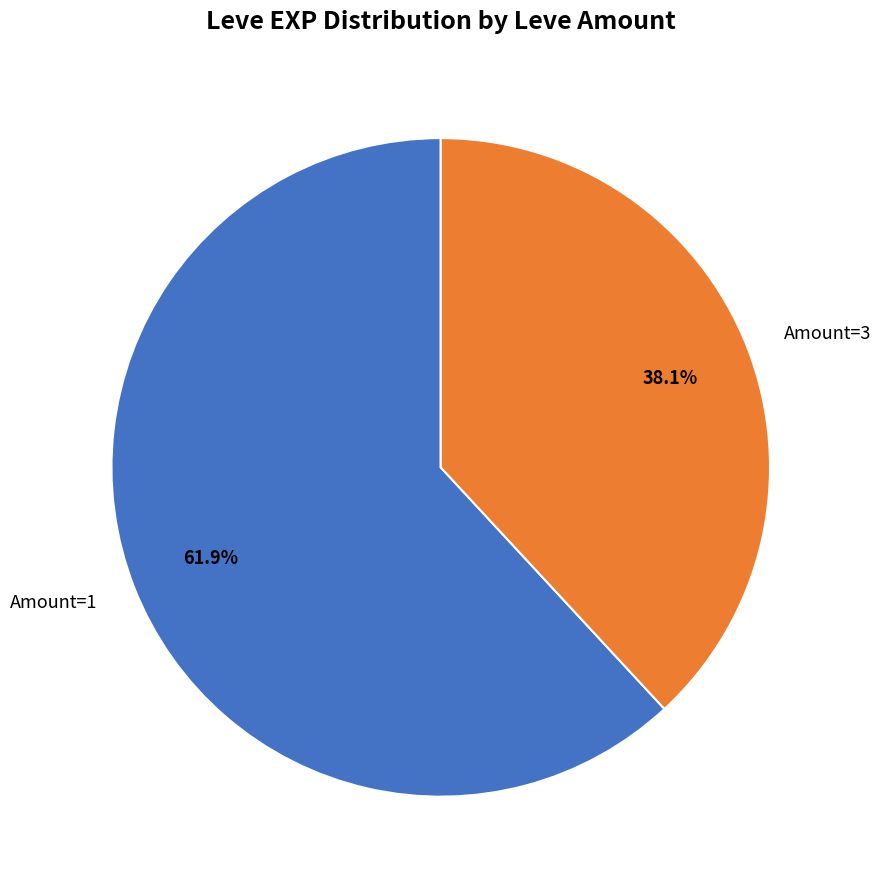

How many slices are in this pie chart?

2